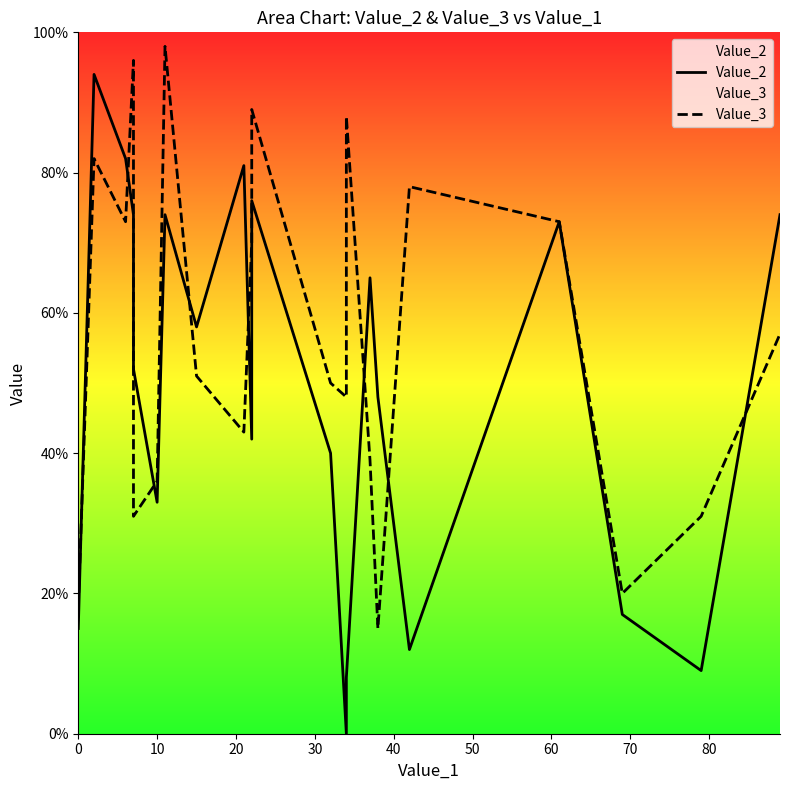

What is the greatest value displayed?

98